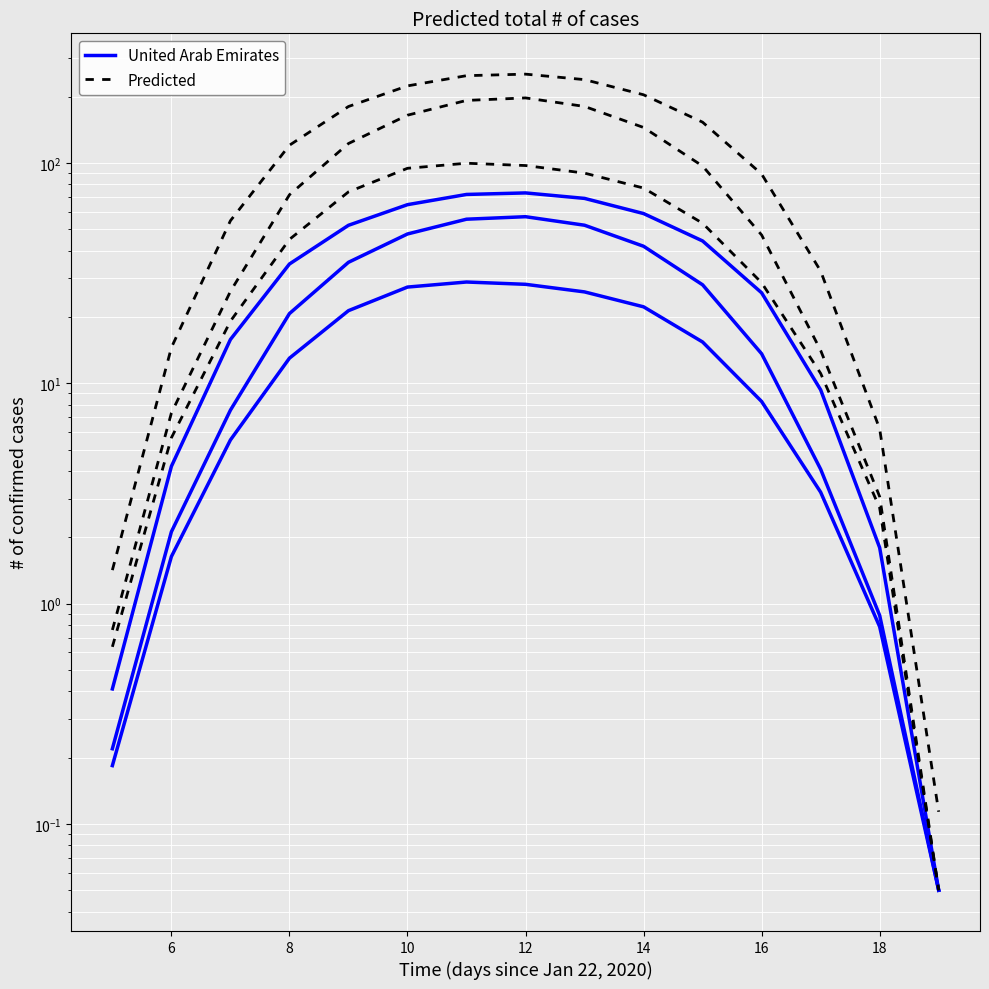

List the series in order of their overall mean, lowest first.

United Arab Emirates, Predicted